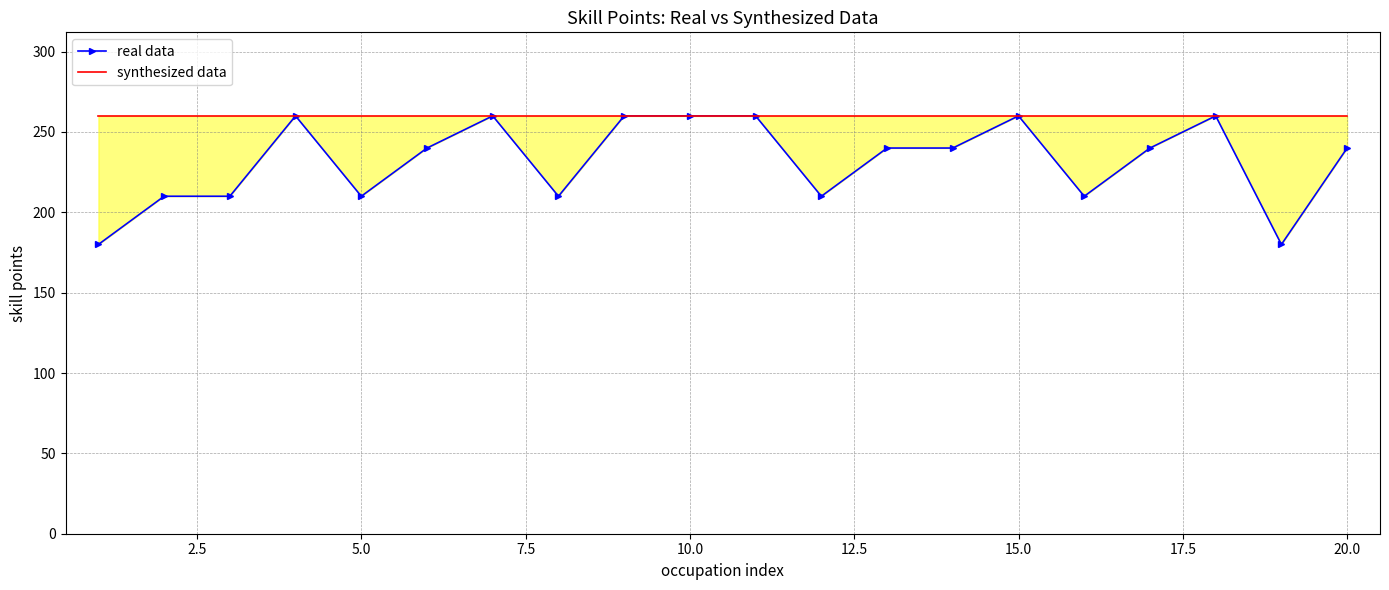

Is the value of synthesized data at 12.5 greater than the value of real data at 2.5?

Yes